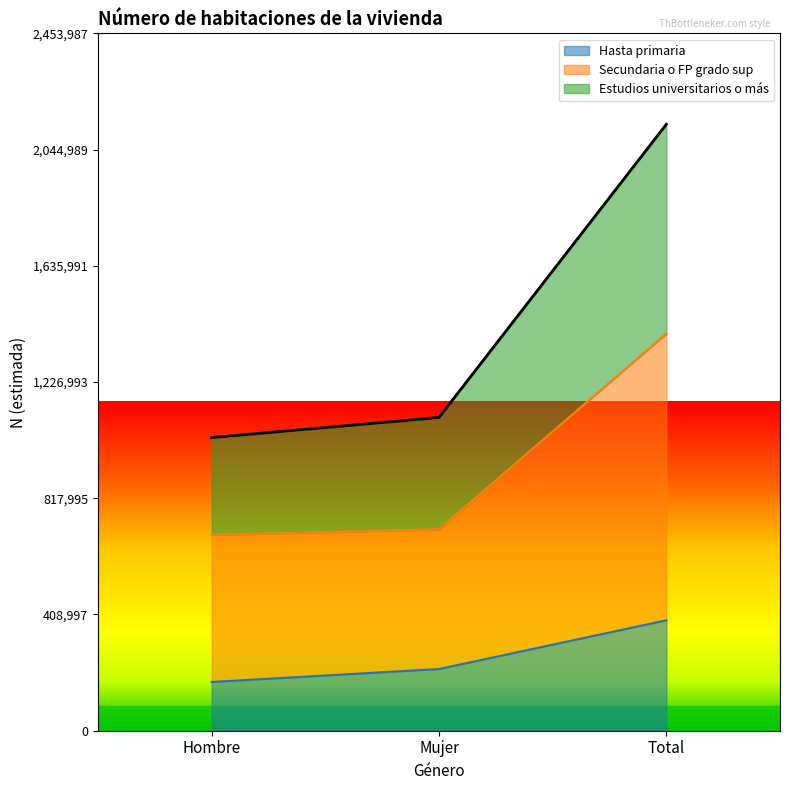

Which series changed the most between Mujer and Total?

Estudios universitarios o más